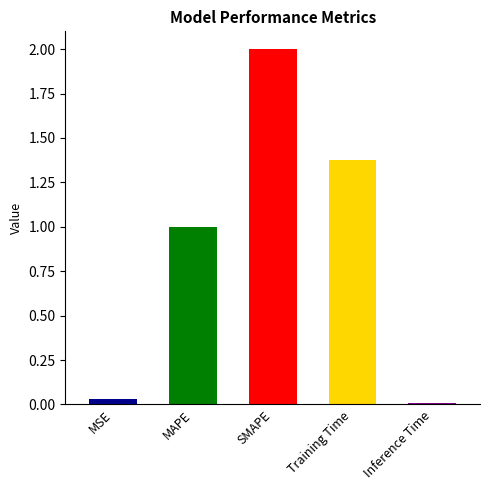

How many categories are shown in the chart?

5